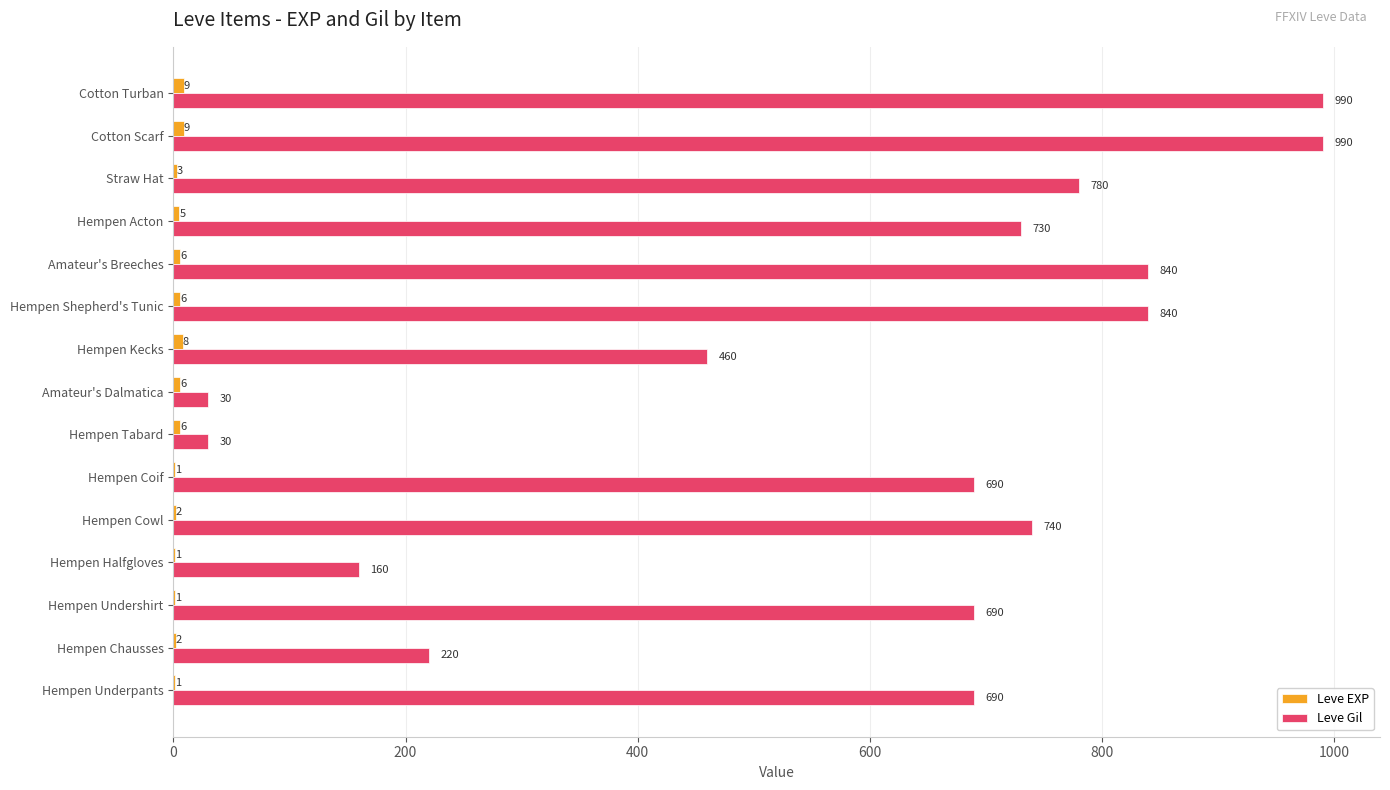

Which series changed the most between Hempen Halfgloves and Hempen Tabard?

Leve Gil